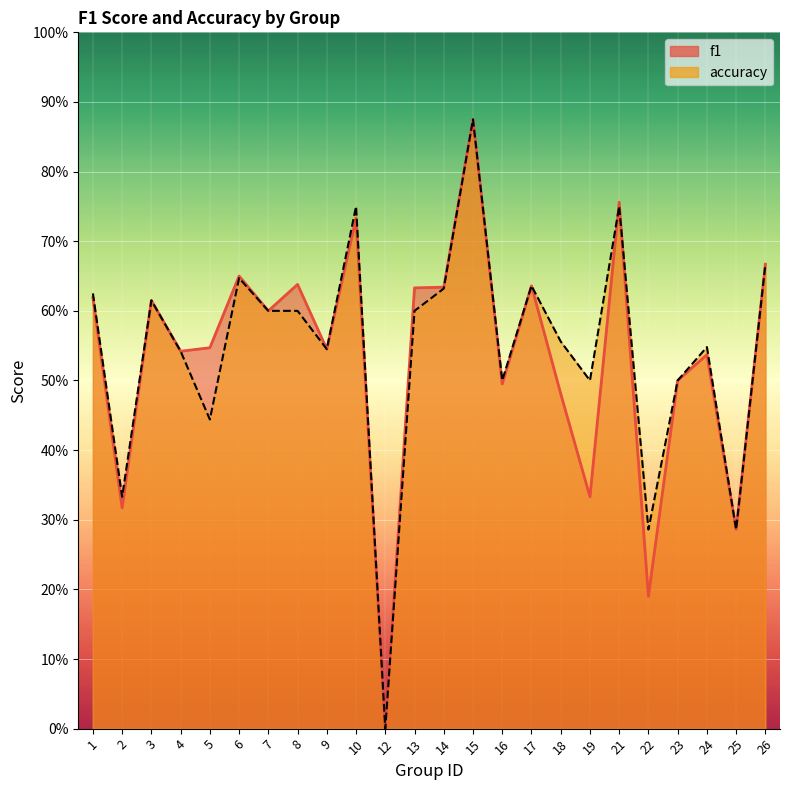

What is the average value of the accuracy series?

0.5